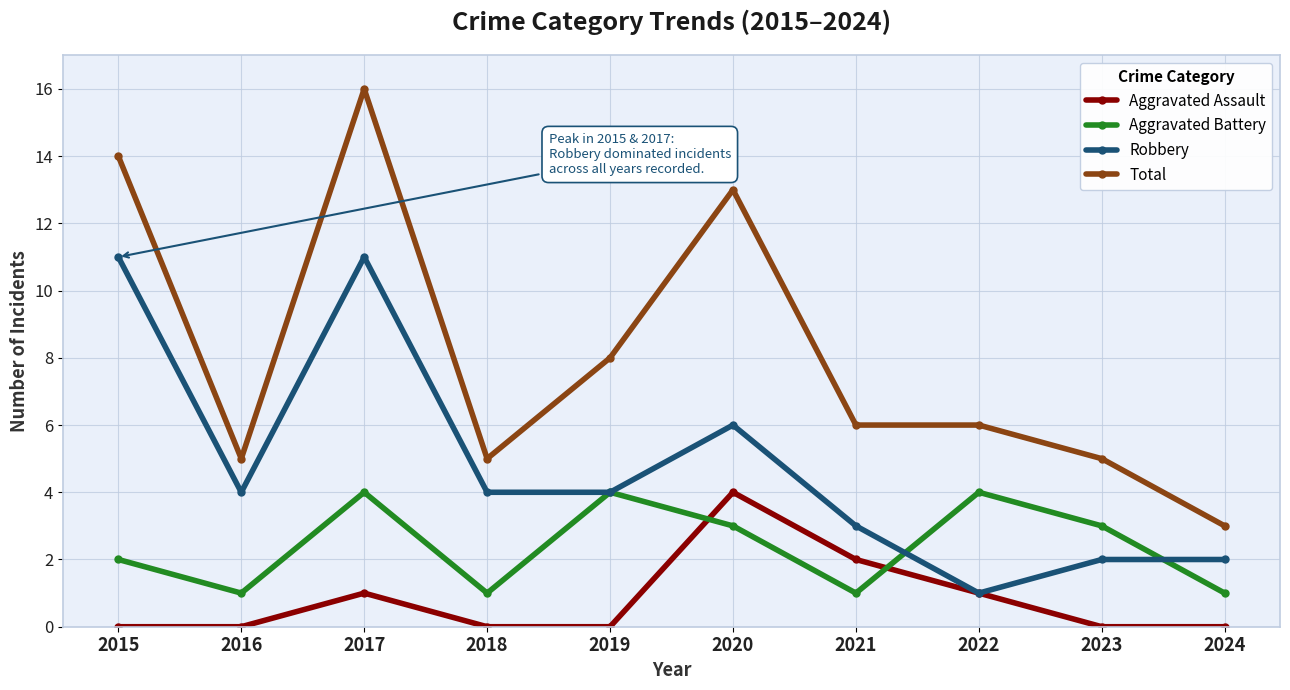

What is the difference between the maximum and second lowest values in the Aggravated Battery series?

3